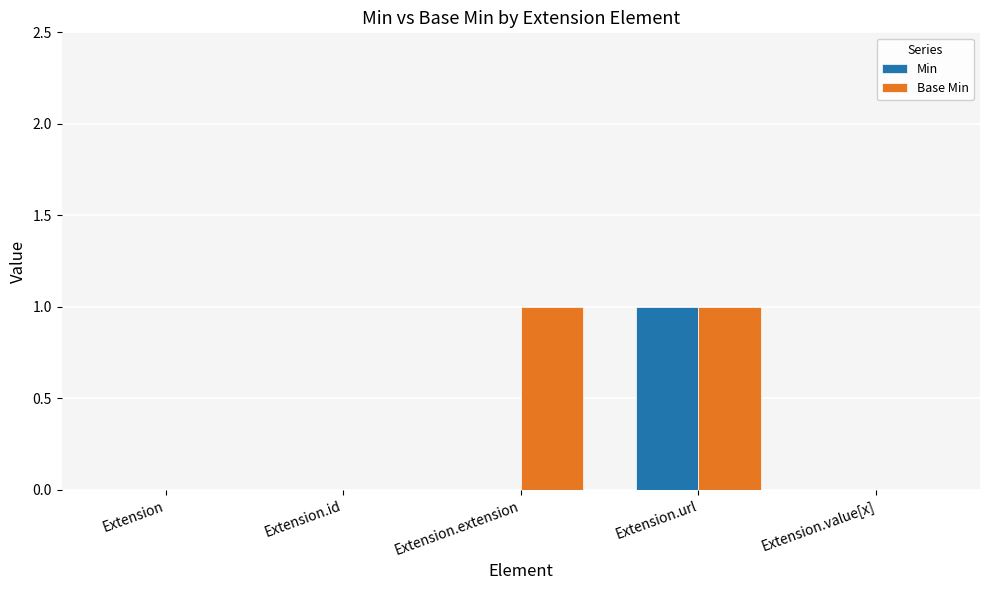

Reading left to right, what are all the values shown in this chart?

Min: Extension=0	Extension.id=0	Extension.extension=0	Extension.url=1	Extension.value[x]=0
Base Min: Extension=0	Extension.id=0	Extension.extension=1	Extension.url=1	Extension.value[x]=0